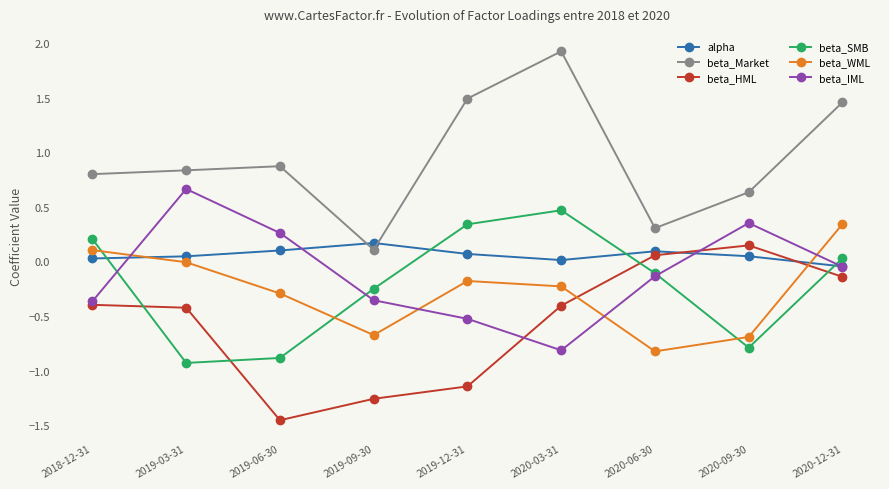

What is the sum of the beta_SMB values at 2019-03-31 and 2020-12-31?

-0.9